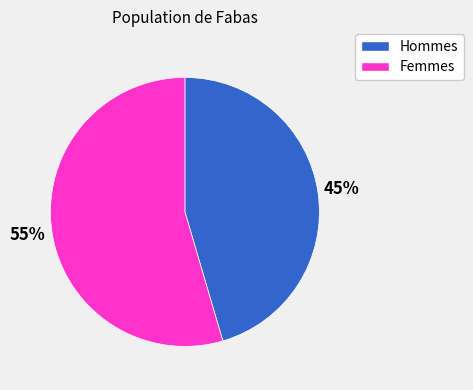

How many segments does this pie chart have?

2